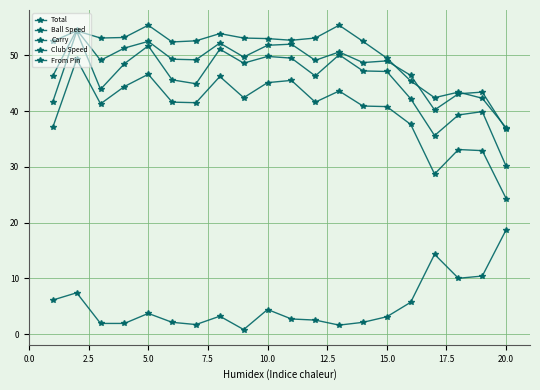

How many data points in Total are above 47?

10